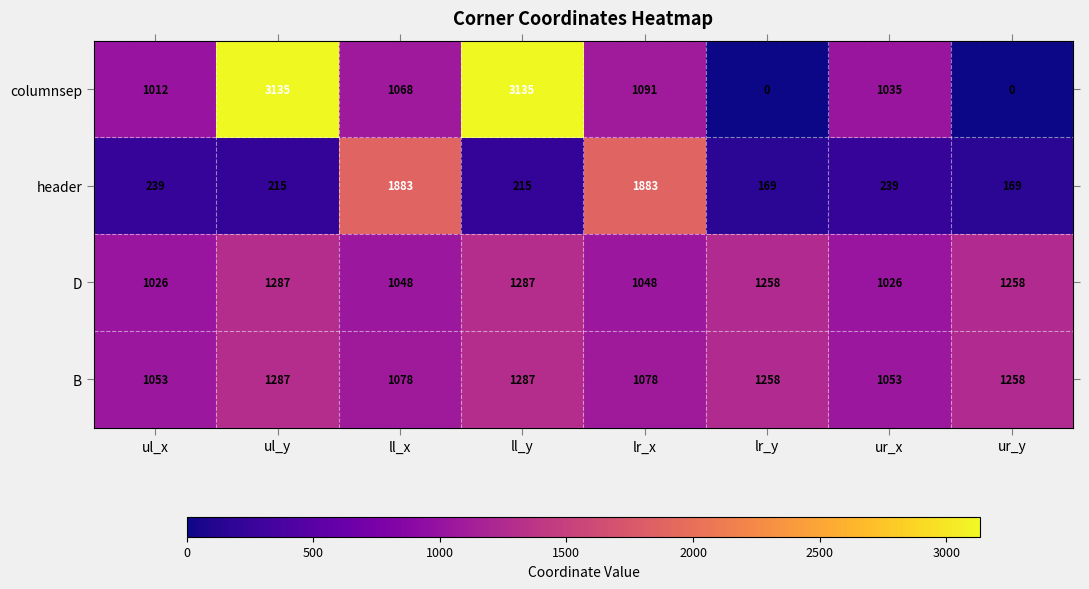

What is the total value across all series at ur_y?

2685